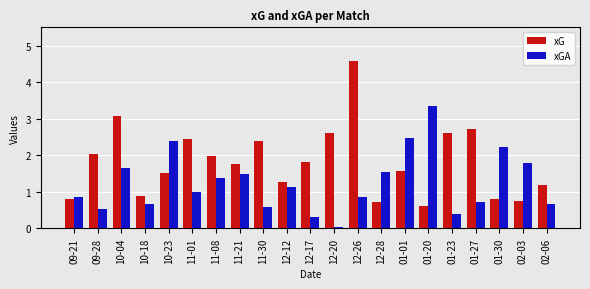

What position from the left is 12-17?

11